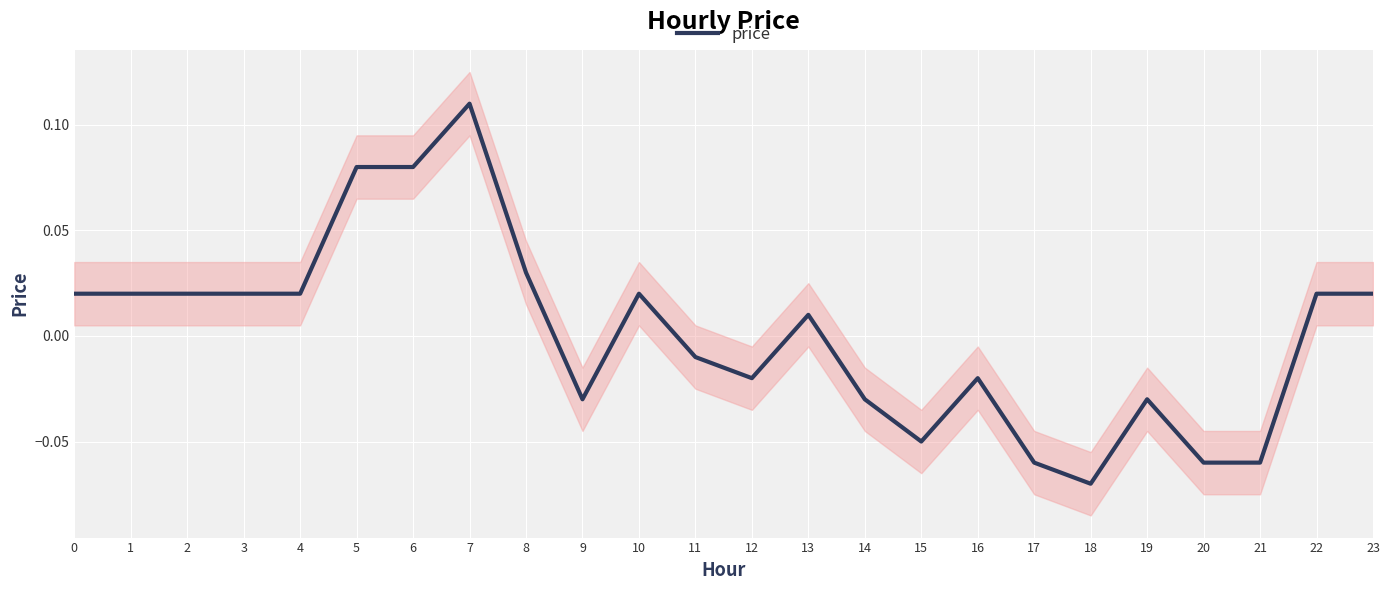

The chart shows a value of 0.0 at 5. True or false?

False